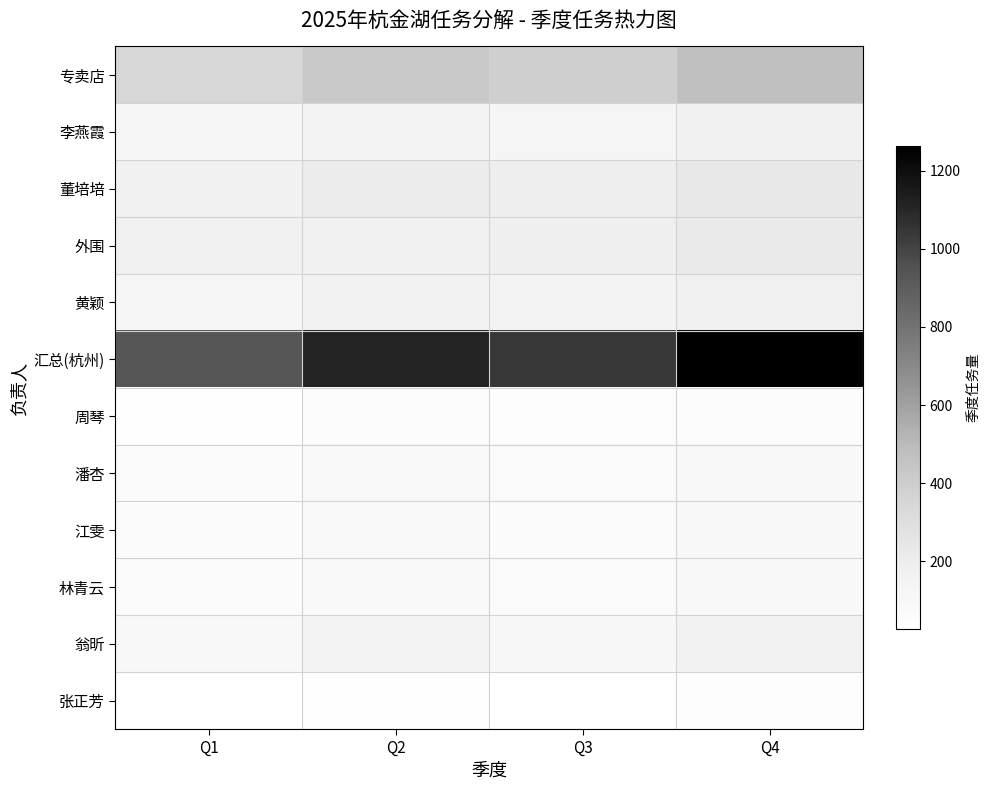

Which series has the largest range (max minus min)?

汇总(杭州)